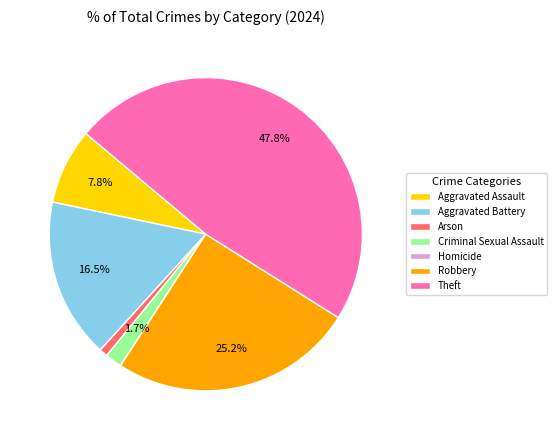

Is it true that Criminal Sexual Assault is 11% of the pie?

False